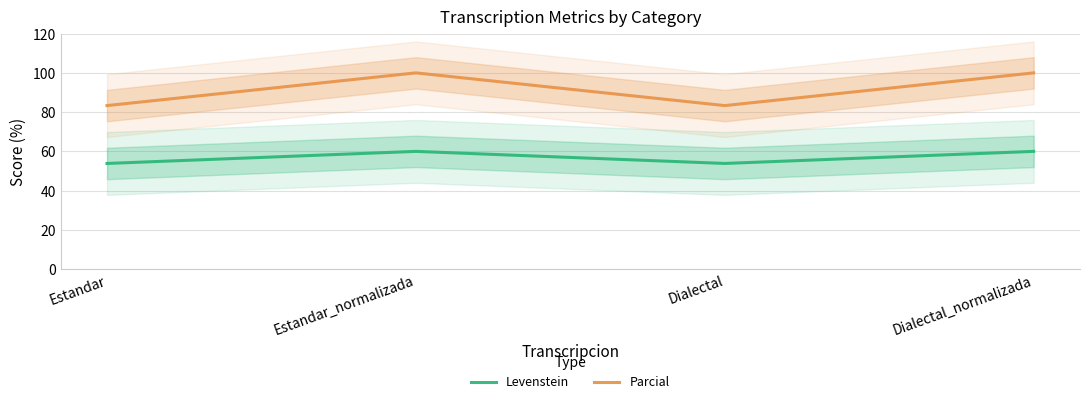

Count the Levenstein values in the range 53 to 60.

4